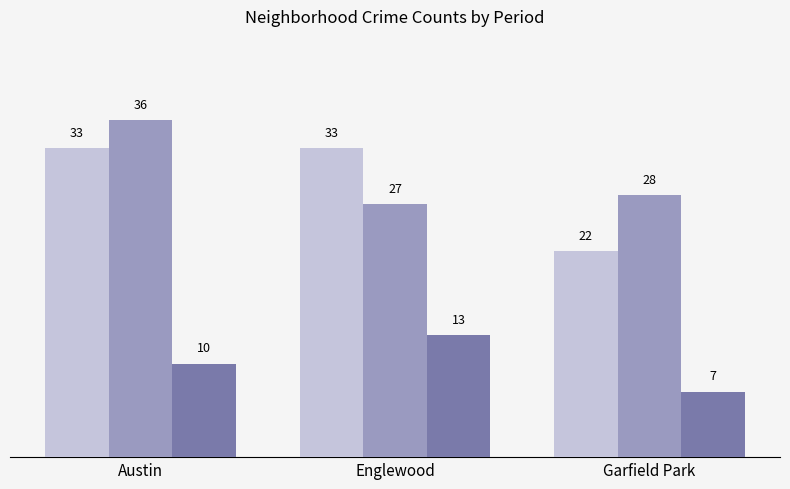

What is the total value across all series at Englewood?

73